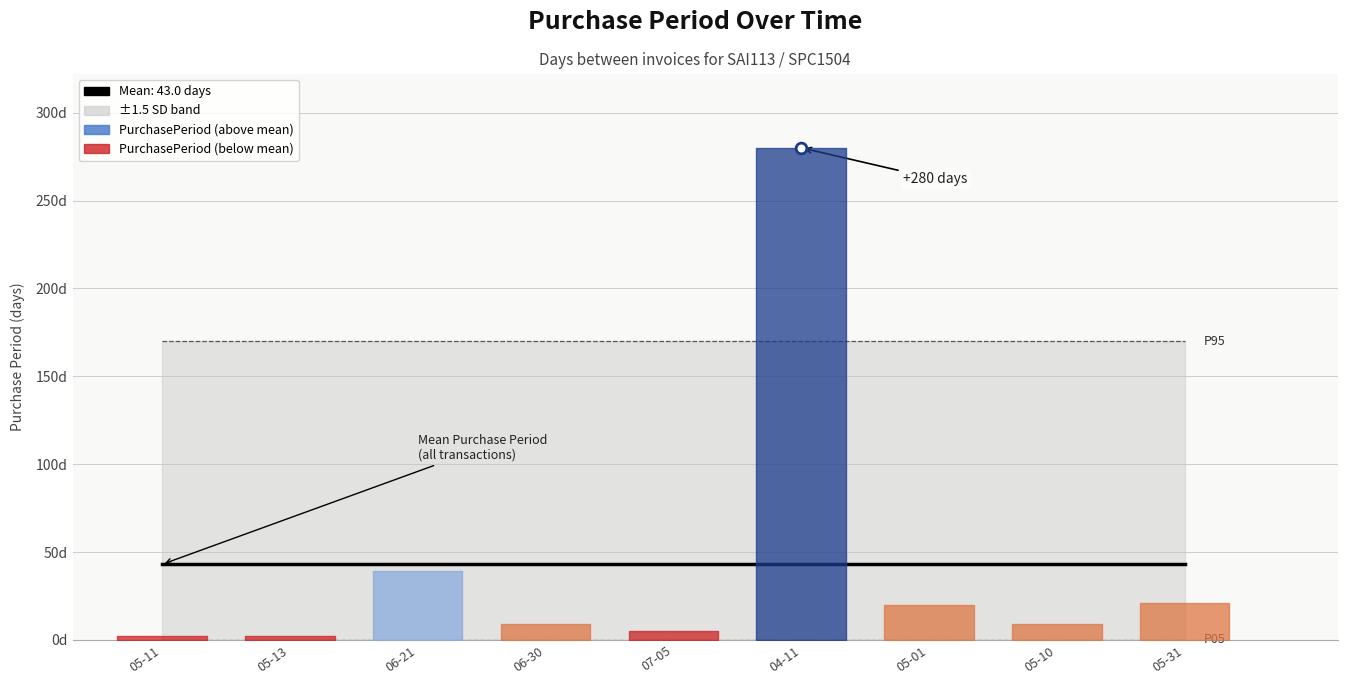

Approximately how many times larger is the value at 2017-05-01 compared to 2016-05-13?

10.0